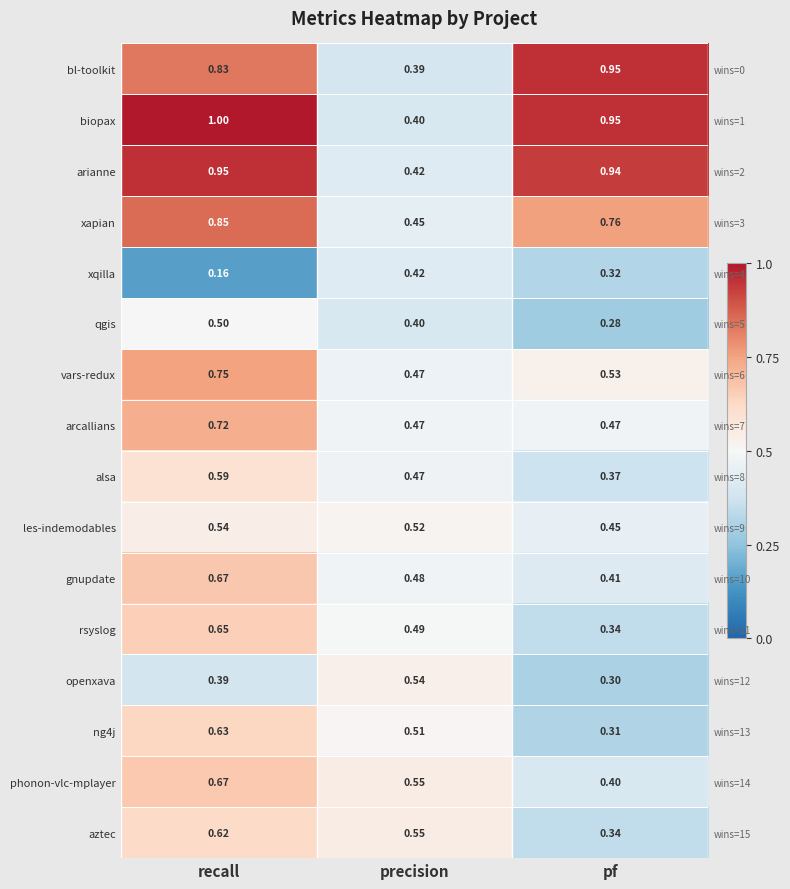

Where is biopax nearest to the value 0?

precision